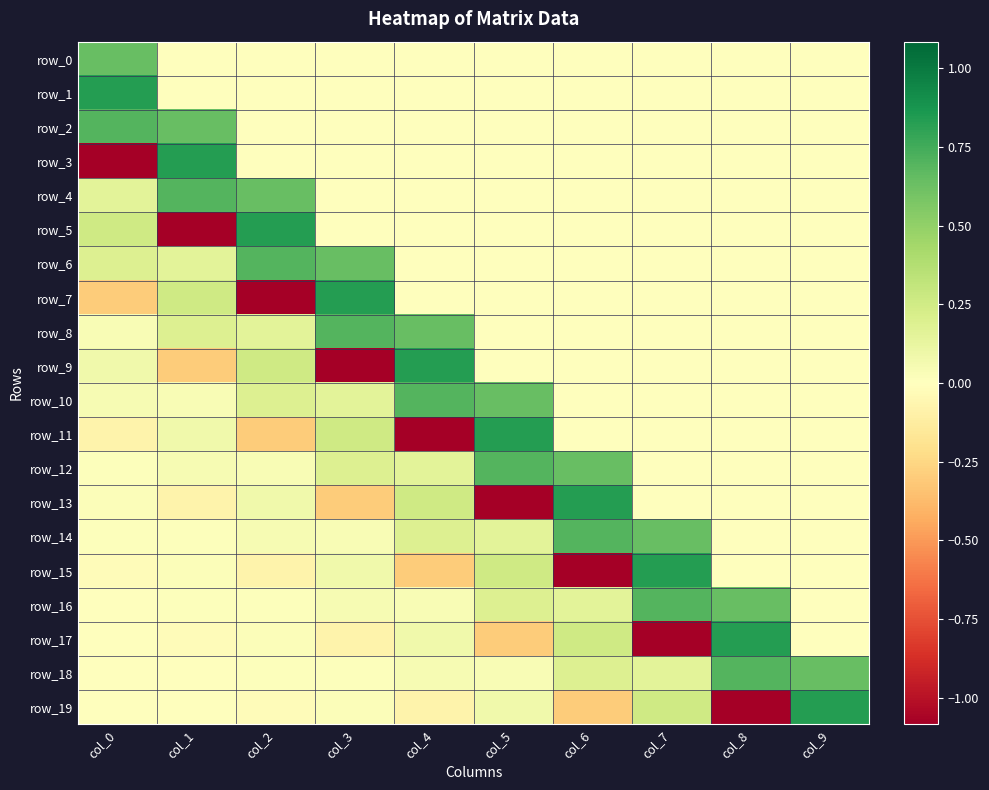

True or false: row_16 has a value of 0.0 at col_1.

False